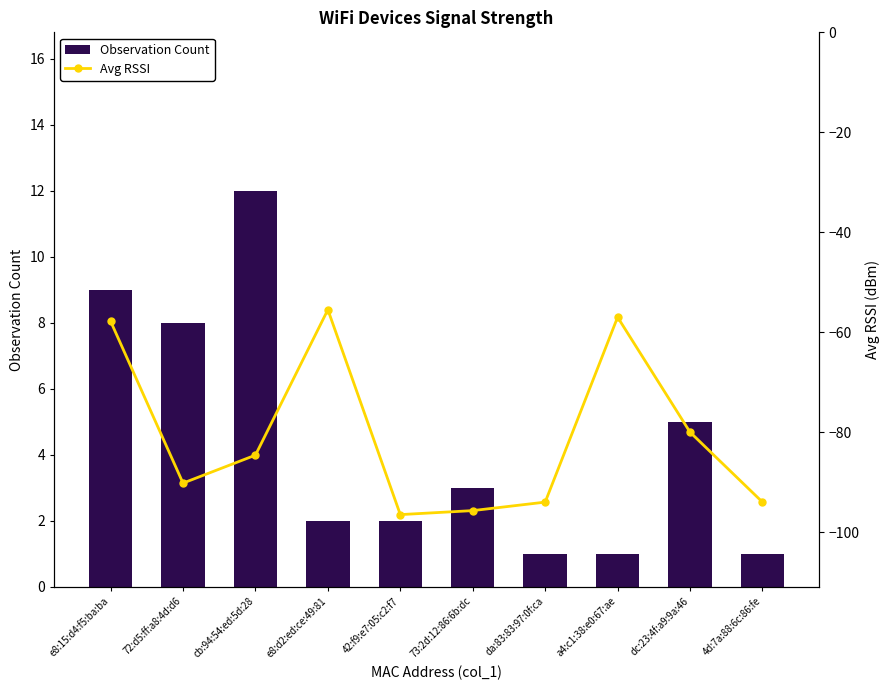

What is the maximum value for Avg RSSI?

-55.5